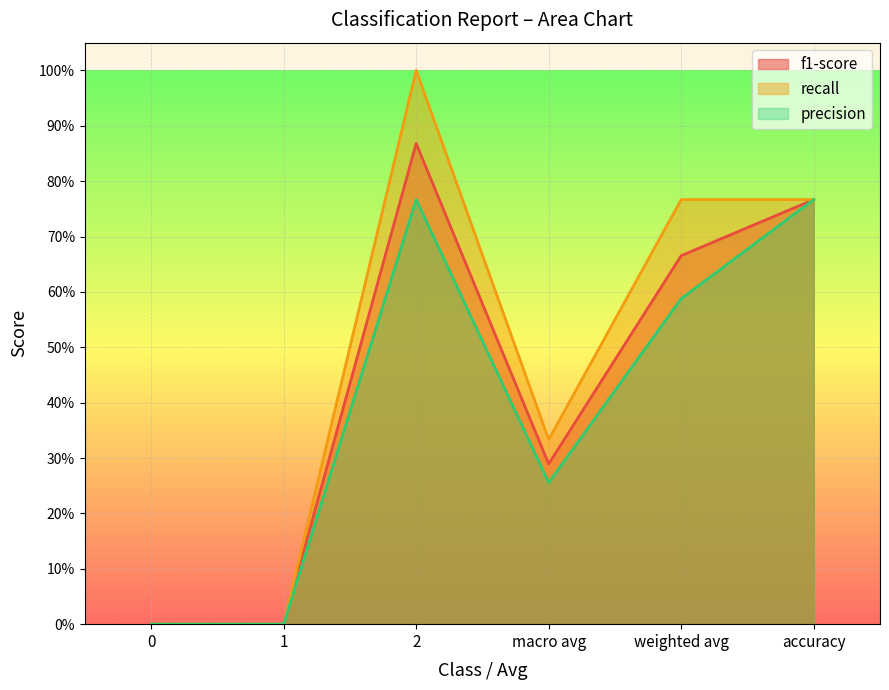

Reading left to right, what are all the values shown in this chart?

f1-score: 0=0.0	1=0.0	2=0.9	macro avg=0.3	weighted avg=0.7	accuracy=0.8
recall: 0=0.0	1=0.0	2=1.0	macro avg=0.3	weighted avg=0.8	accuracy=0.8
precision: 0=0.0	1=0.0	2=0.8	macro avg=0.3	weighted avg=0.6	accuracy=0.8